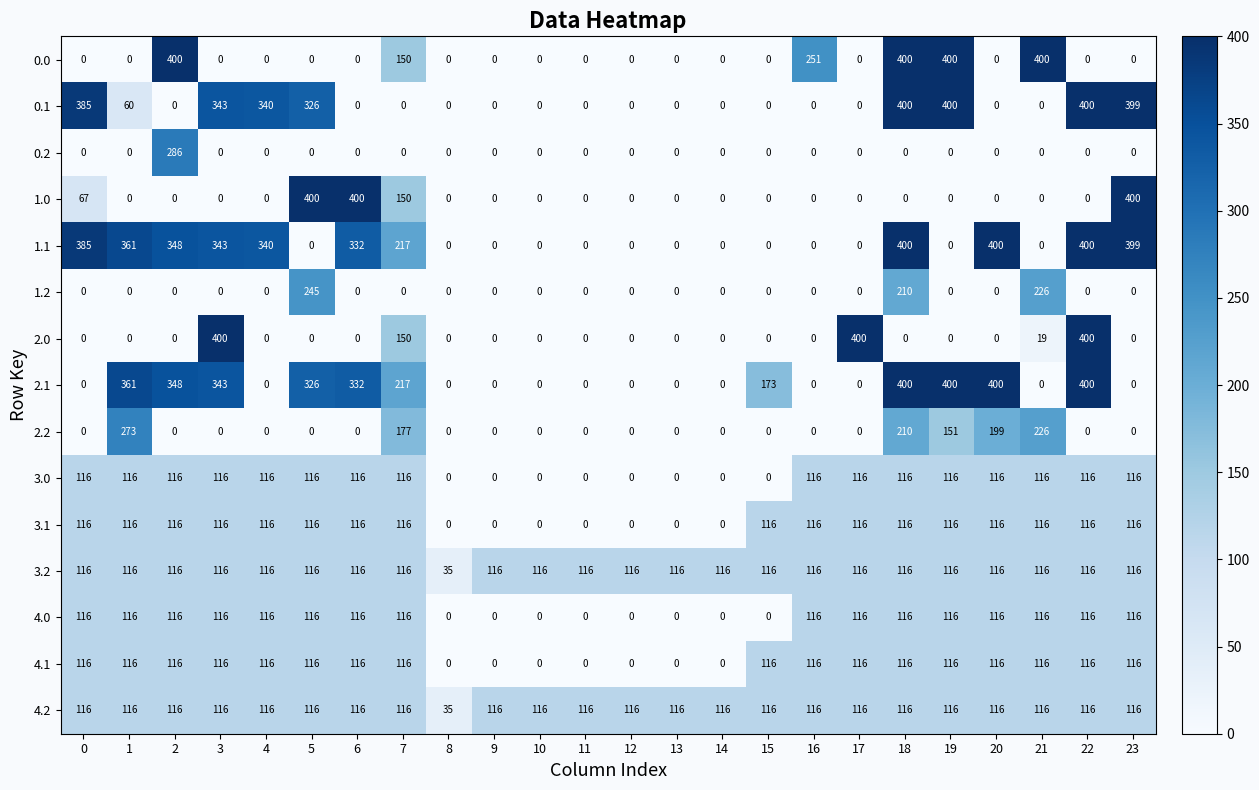

What is the maximum value shown in the chart?

400